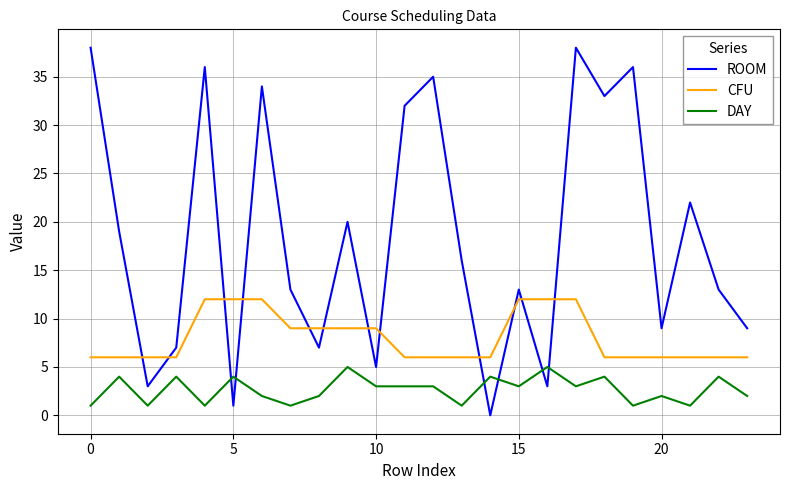

What is the minimum value for CFU?

6